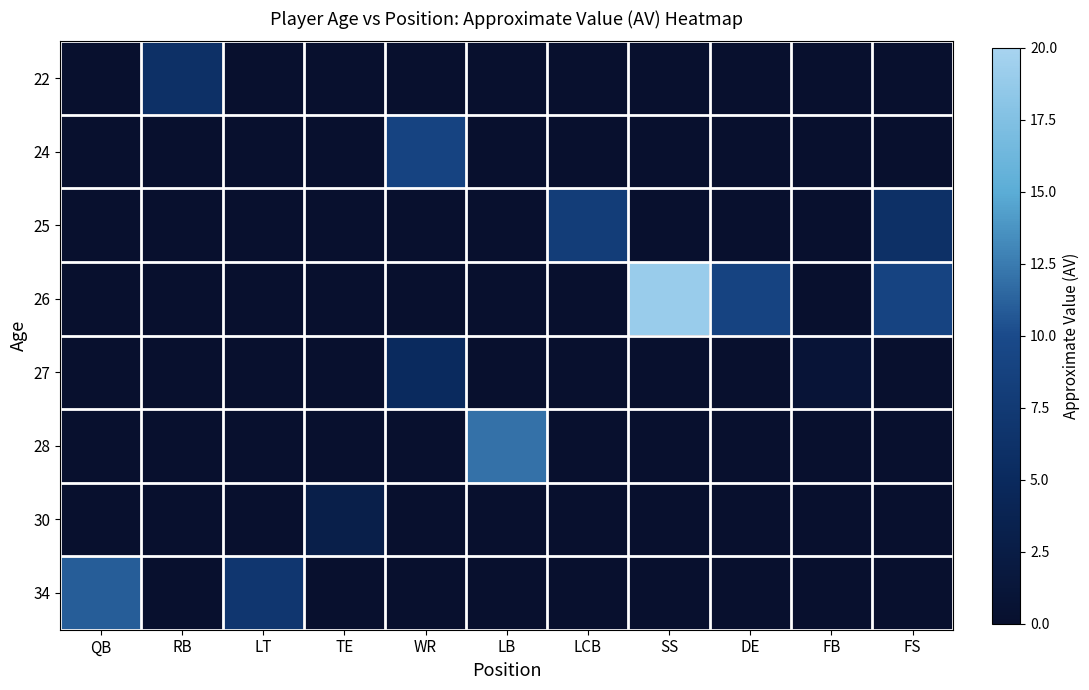

Reading right to left, transcribe all the data shown in this chart.

22: FS=0	FB=0	DE=0	SS=0	LCB=0	LB=0	WR=0	TE=0	LT=0	RB=6	QB=0
24: FS=0	FB=0	DE=0	SS=0	LCB=0	LB=0	WR=9	TE=0	LT=0	RB=0	QB=0
25: FS=6	FB=0	DE=0	SS=0	LCB=8	LB=0	WR=0	TE=0	LT=0	RB=0	QB=0
26: FS=9	FB=0	DE=9	SS=19	LCB=0	LB=0	WR=0	TE=0	LT=0	RB=0	QB=0
27: FS=0	FB=1	DE=0	SS=0	LCB=0	LB=0	WR=5	TE=0	LT=0	RB=0	QB=0
28: FS=0	FB=0	DE=0	SS=0	LCB=0	LB=12	WR=0	TE=0	LT=0	RB=0	QB=0
30: FS=0	FB=0	DE=0	SS=0	LCB=0	LB=0	WR=0	TE=3	LT=0	RB=0	QB=0
34: FS=0	FB=0	DE=0	SS=0	LCB=0	LB=0	WR=0	TE=0	LT=7	RB=0	QB=11